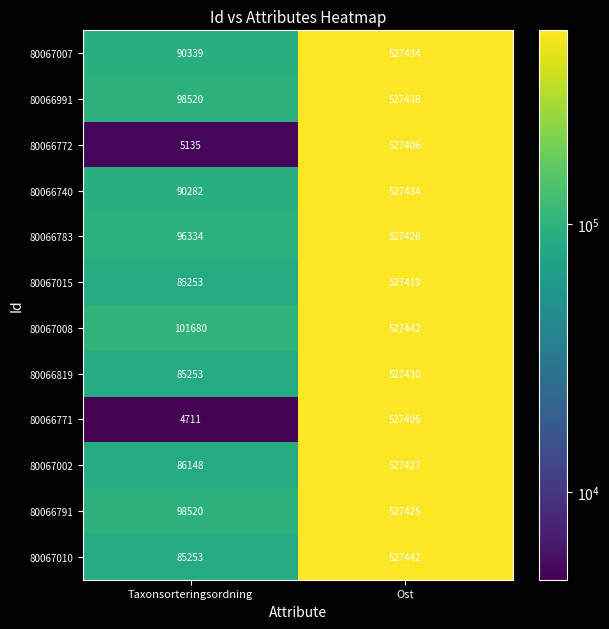

At which category is the sum across all series the highest?

Ost